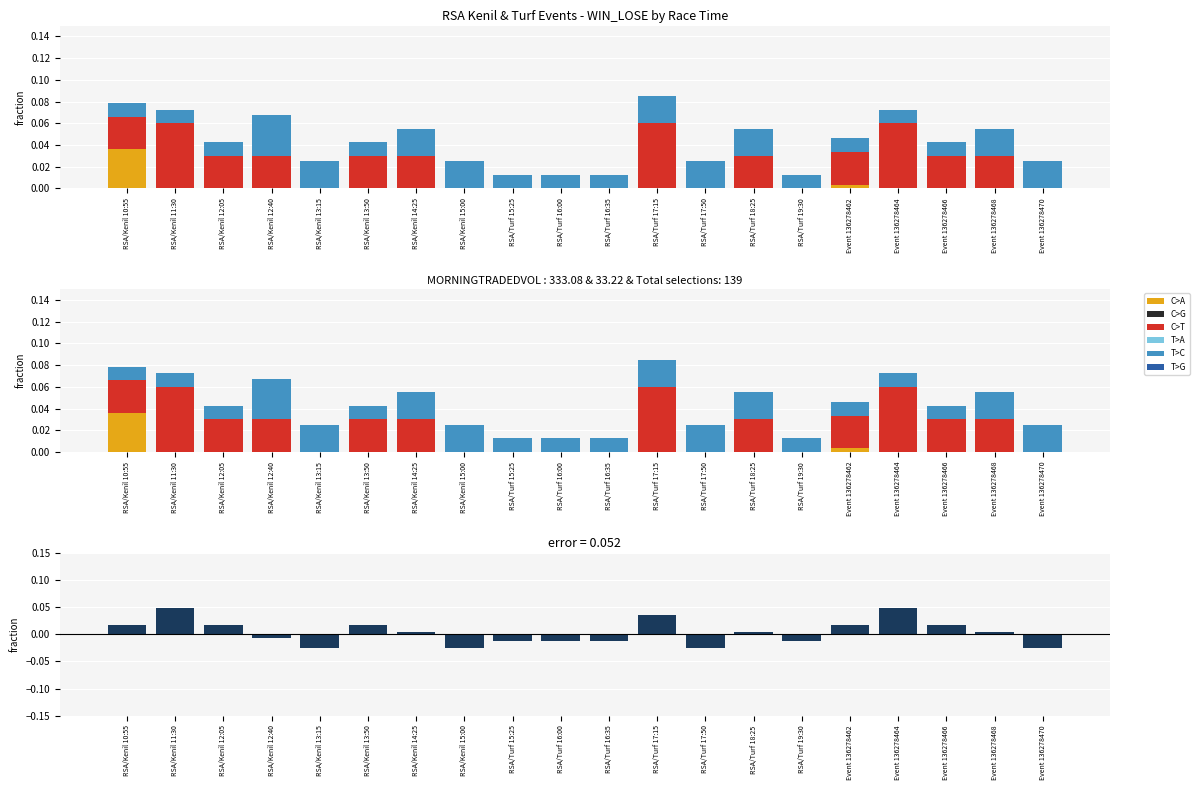

Reading left to right, what are all the values shown in this chart?

C>A: 0.0	0.0	0.0	0.0	0.0	0.0	0.0	0.0	0.0	0.0	0.0	0.0	0.0	0.0	0.0	0.0	0.0	0.0	0.0	0.0
C>G: 0.0	0.0	0.0	0.0	0.0	0.0	0.0	0.0	0.0	0.0	0.0	0.0	0.0	0.0	0.0	0.0	0.0	0.0	0.0	0.0
C>T: 0.0	0.1	0.0	0.0	0.0	0.1	0.1	0.0	0.0	0.0	0.1	0.1	0.0	0.0	0.0	0.0	0.0	0.0	0.0	0.0
T>A: 0.0	0.0	0.0	0.0	0.0	0.0	0.0	0.0	0.0	0.0	0.0	0.0	0.0	0.0	0.0	0.0	0.0	0.0	0.0	0.0
T>C: 0.0	0.0	0.0	0.0	0.0	0.0	0.0	0.0	0.0	0.0	0.0	0.0	0.0	0.0	0.0	0.0	0.0	0.0	0.0	0.0
T>G: 0.0	0.0	0.0	0.0	0.0	0.0	0.0	0.0	0.0	0.0	0.0	0.0	0.0	0.0	0.0	0.0	0.0	0.0	0.0	0.0